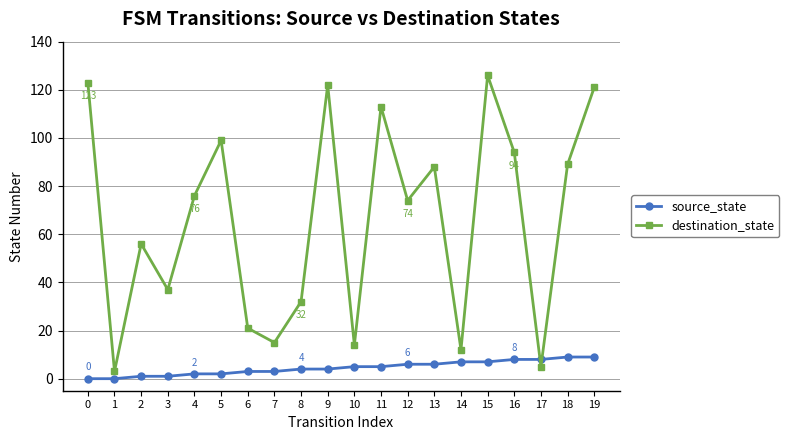

Which series changed the most between 7 and 15?

destination_state